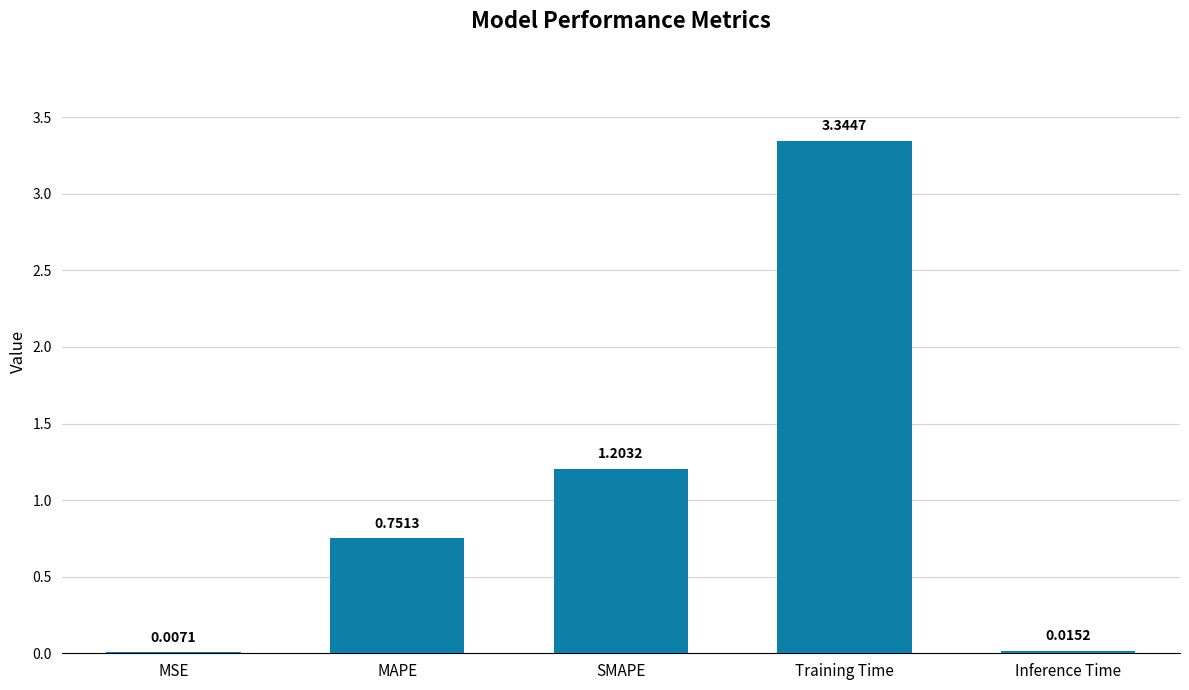

Which label corresponds to the largest value in the chart?

Training Time